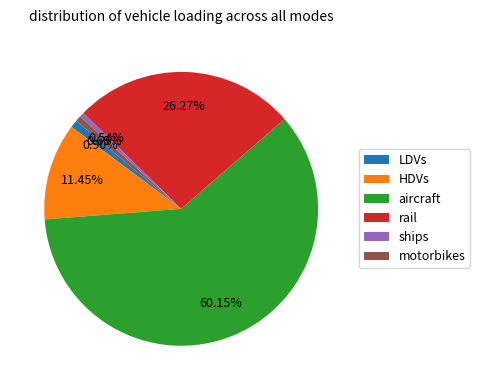

Which slice is the largest?

aircraft